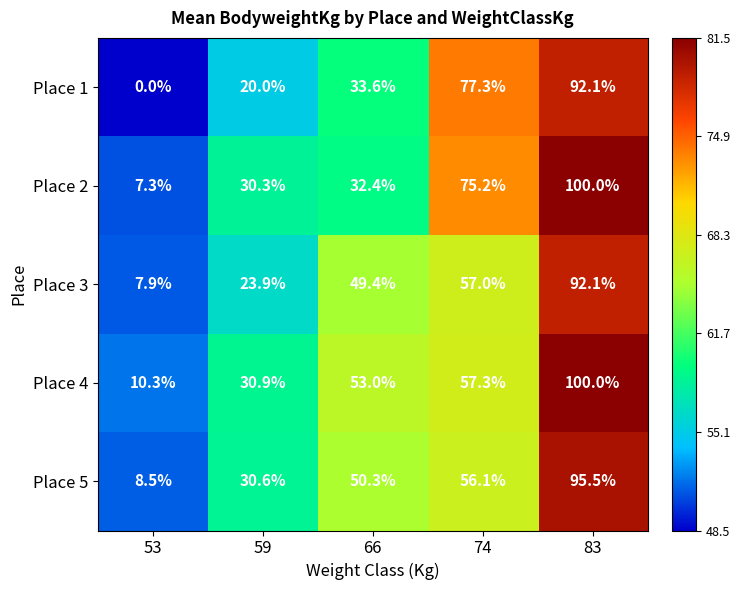

Which series has the widest spread of values?

Place 2